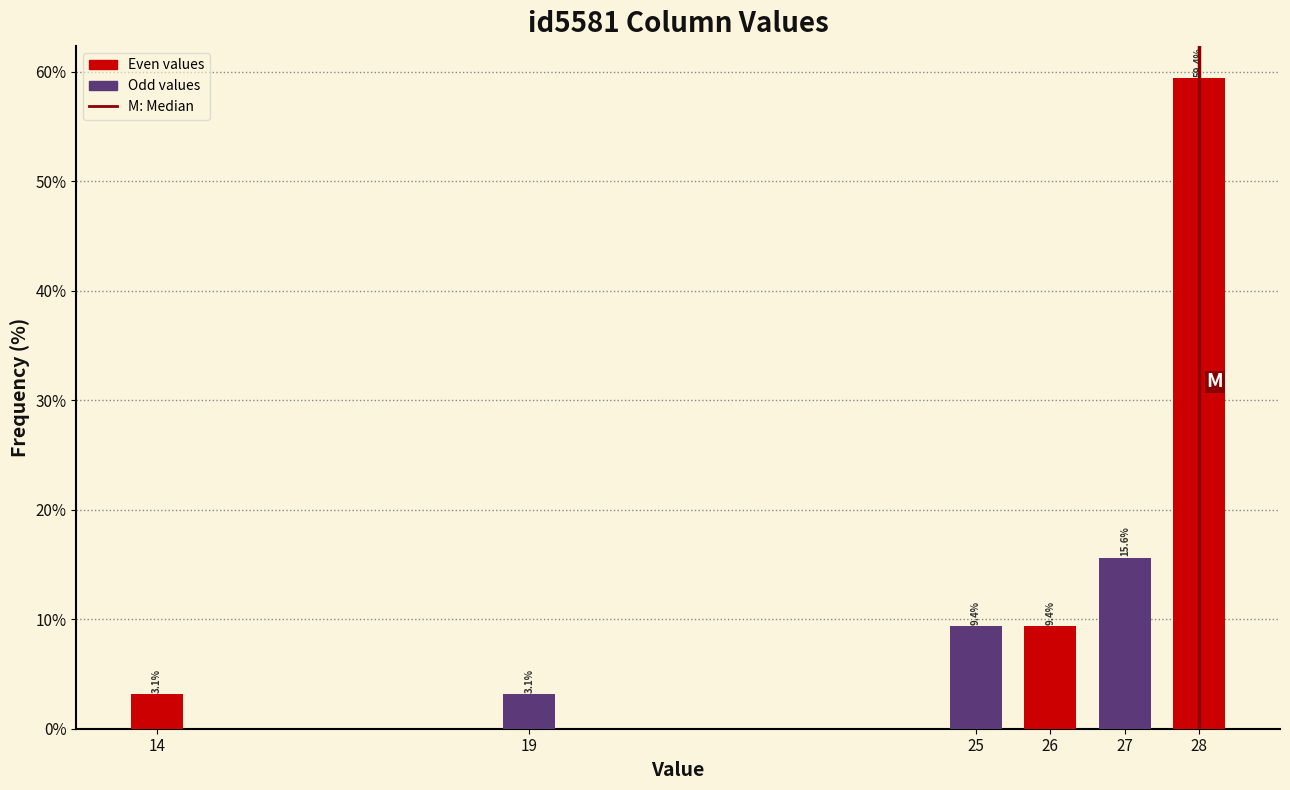

Reading right to left, transcribe all the data shown in this chart.

28=59.4	27=15.6	26=9.4	25=9.4	19=3.1	14=3.1